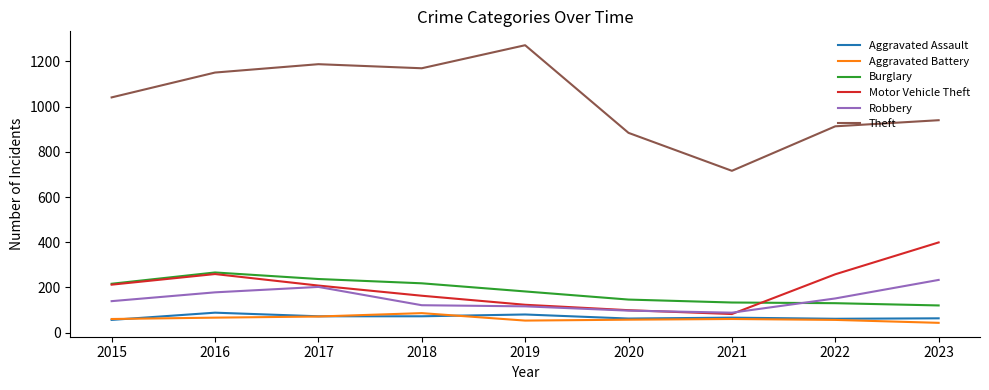

What is the maximum value for Aggravated Battery?

86